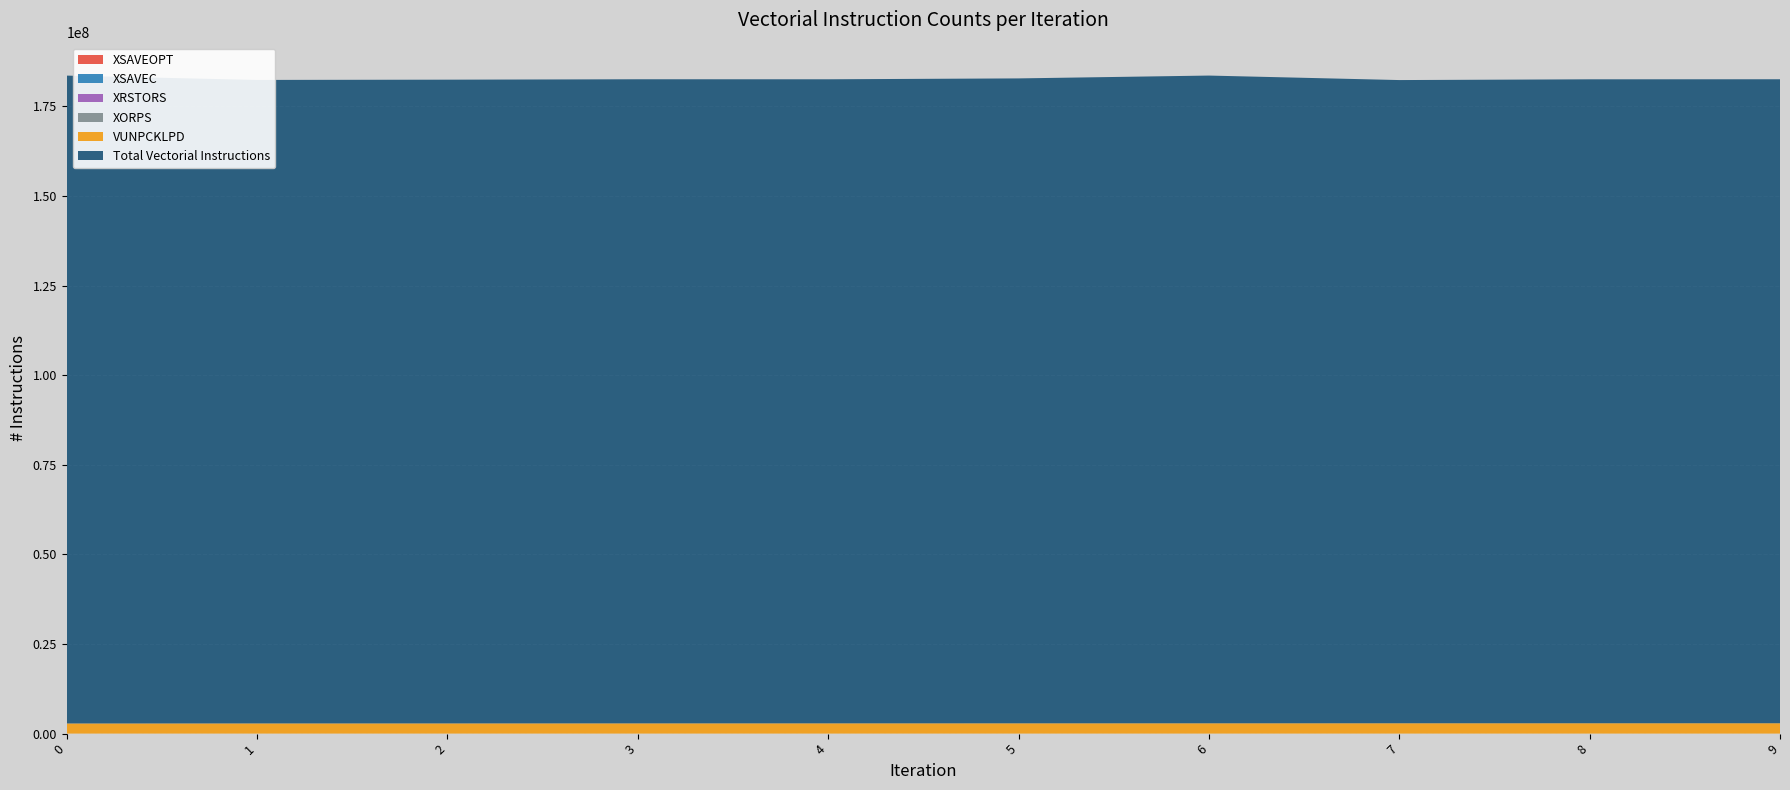

Reading right to left, what are all the values shown in this chart?

VUNPCKLPD: 2884560	2881856	2877305	2869604	2862392	2855280	2848380	2838579	2834730	2820661
XSAVEOPT: 0	0	0	0	0	0	0	0	0	0
XSAVEC: 0	0	0	0	0	0	0	0	0	0
XRSTORS: 0	0	0	0	0	0	0	0	0	0
XORPS: 0	0	0	0	0	0	0	0	0	0
Total Vectorial Instructions: 179673160	179663149	179457069	180719244	179935300	179696606	179708680	179605582	179537427	180758189